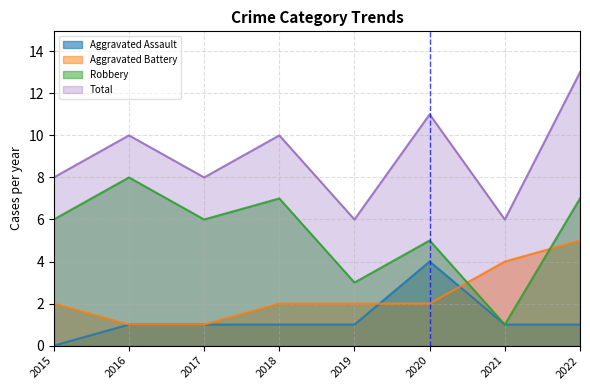

The value of Robbery at 2015 is 9. True or false?

False